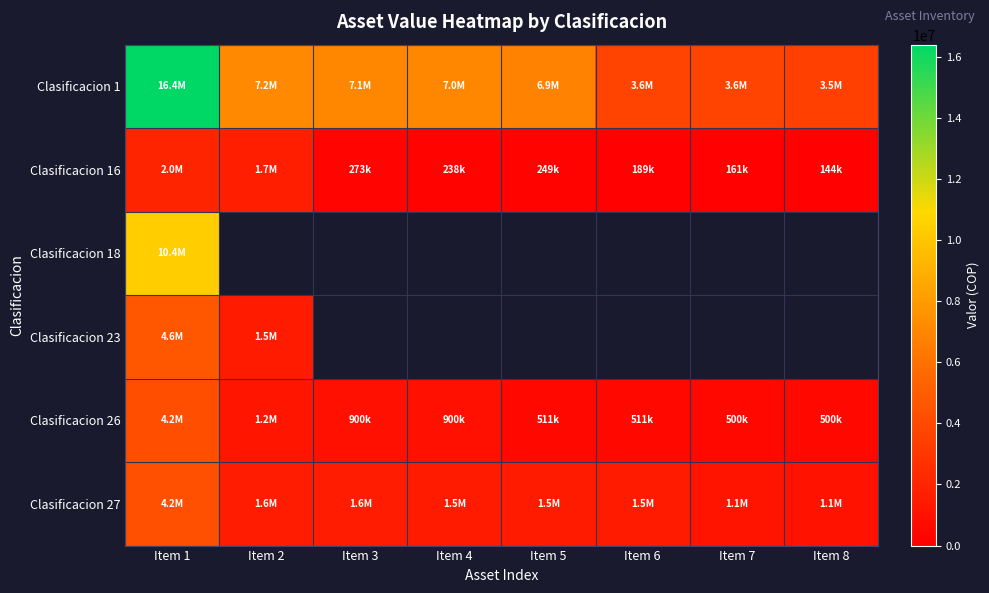

At which label does Clasificacion 26 first exceed 900160?

Item 1